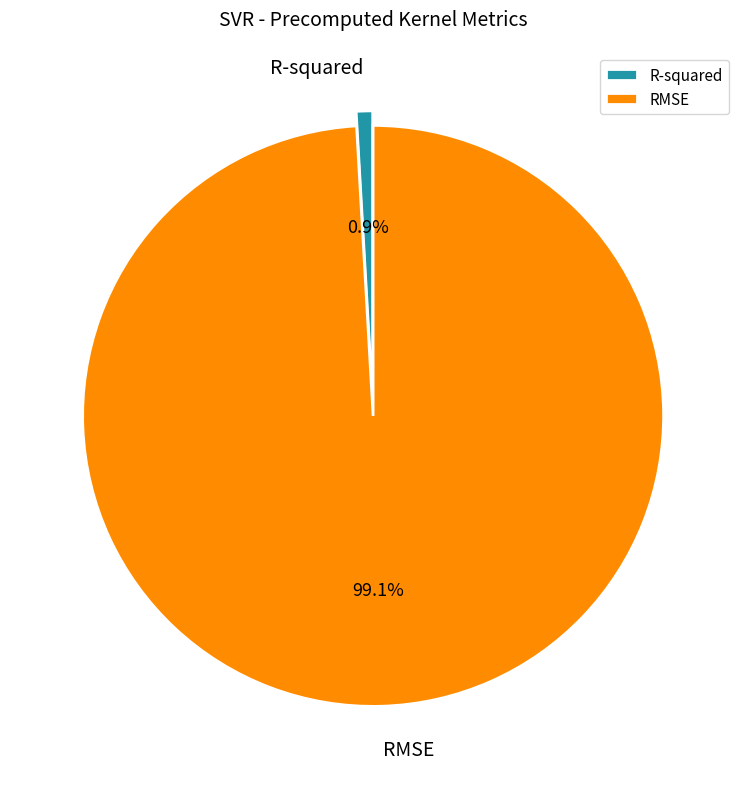

Rank the categories by value from highest to lowest.

RMSE, R-squared